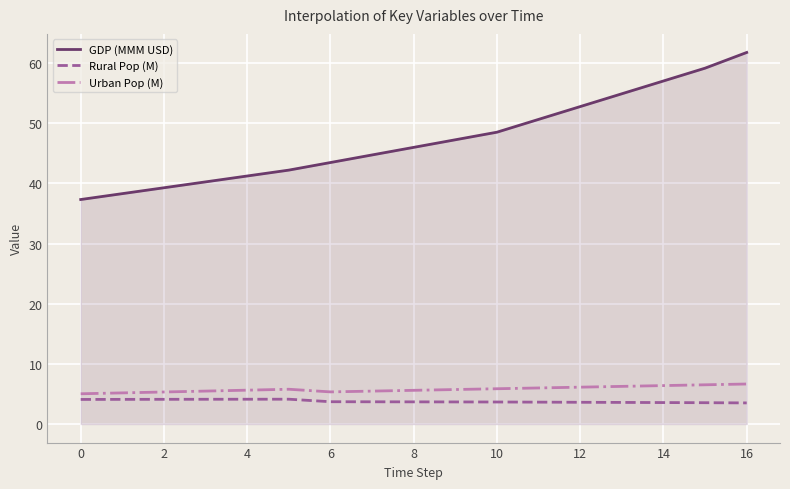

True or false: Rural Pop (M) and GDP (MMM USD) intersect in this chart.

False